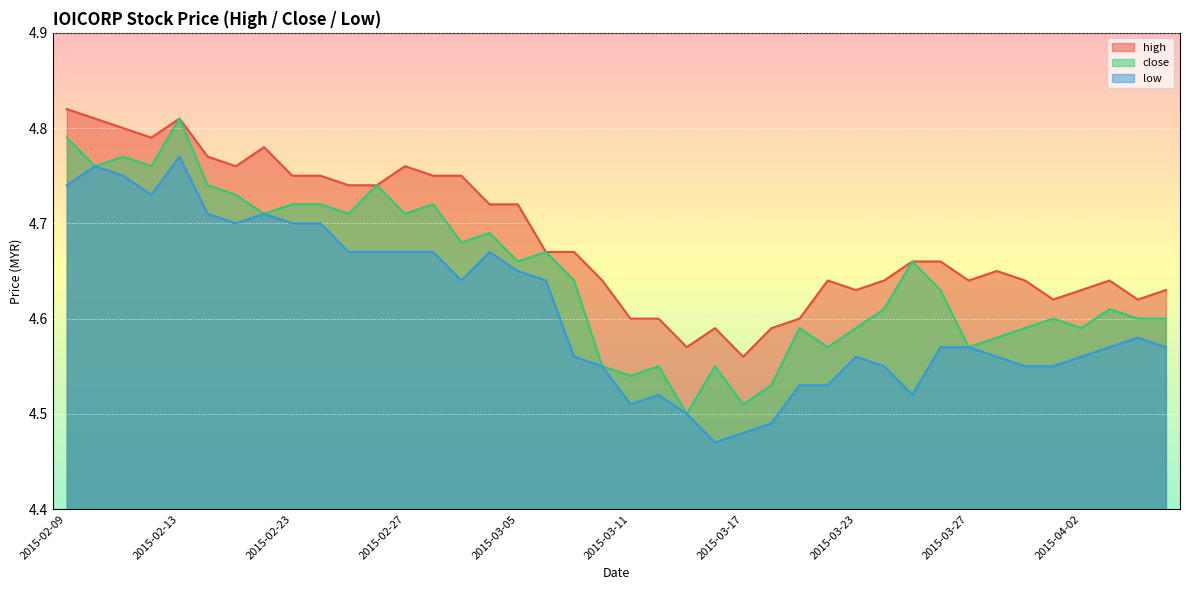

In low, how many points are lower than both neighbors (excluding endpoints)?

6